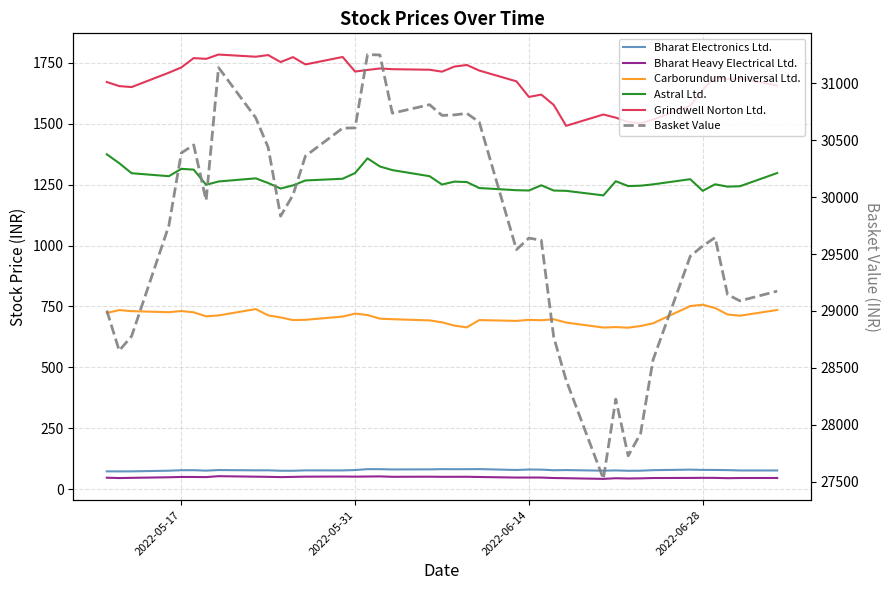

In Grindwell Norton Ltd., how many points are higher than both neighbors (excluding endpoints)?

11